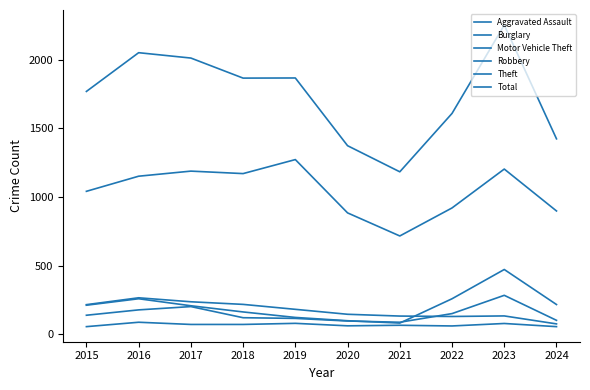

The value of Robbery at 2020 is 138. True or false?

False